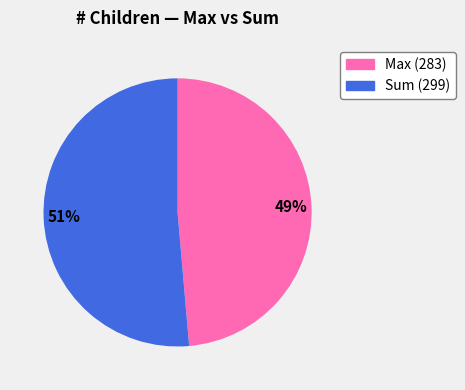

To the nearest percent, what is the average slice percentage?

50%